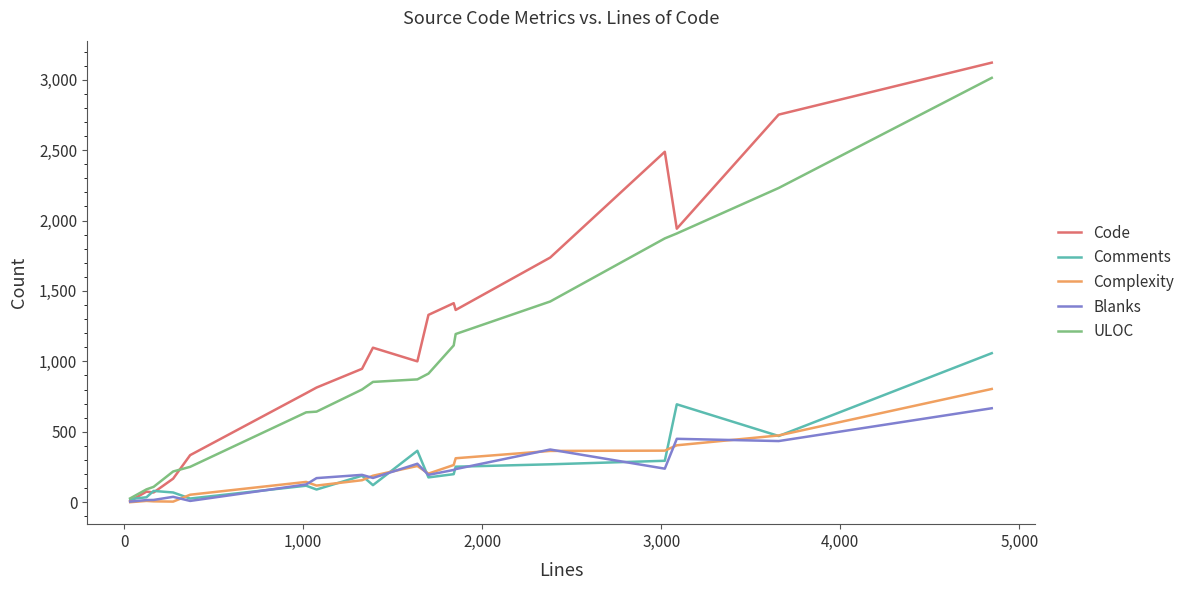

Does the chart have visible grid lines?

No